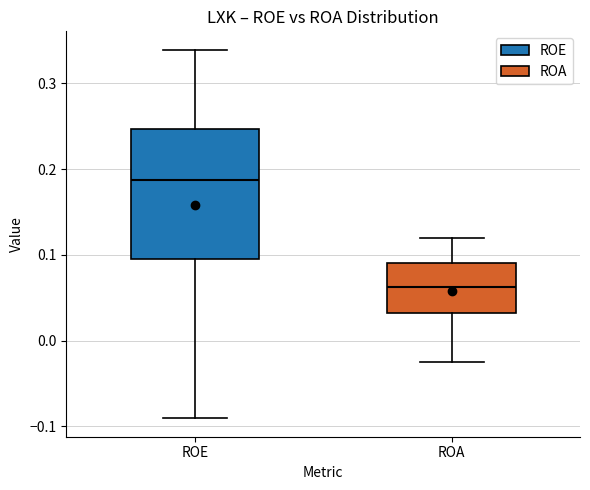

Which box's median line is the highest?

ROE